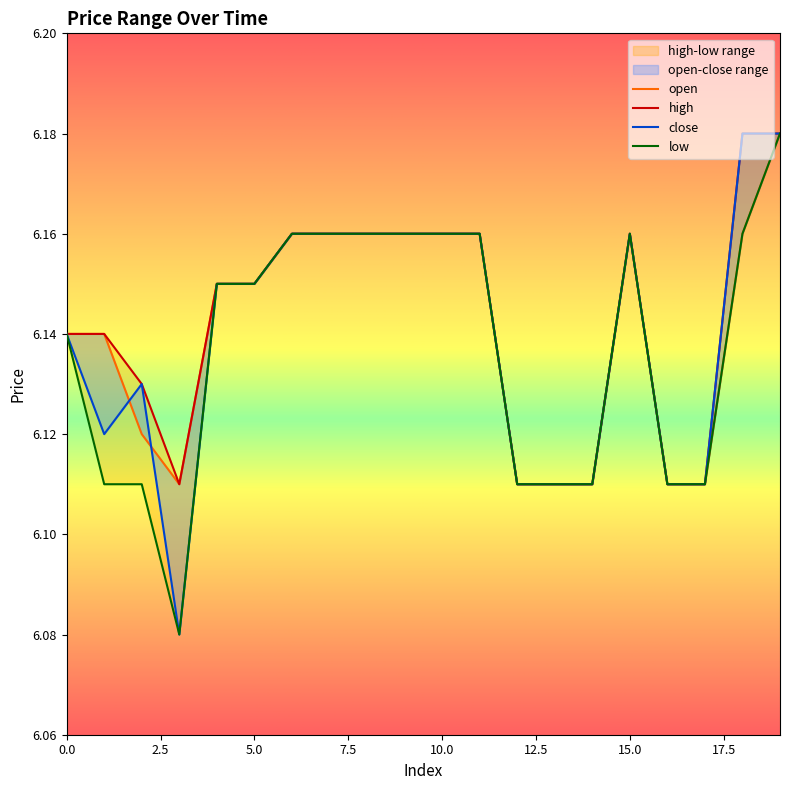

At which label is close closest to 6?

3